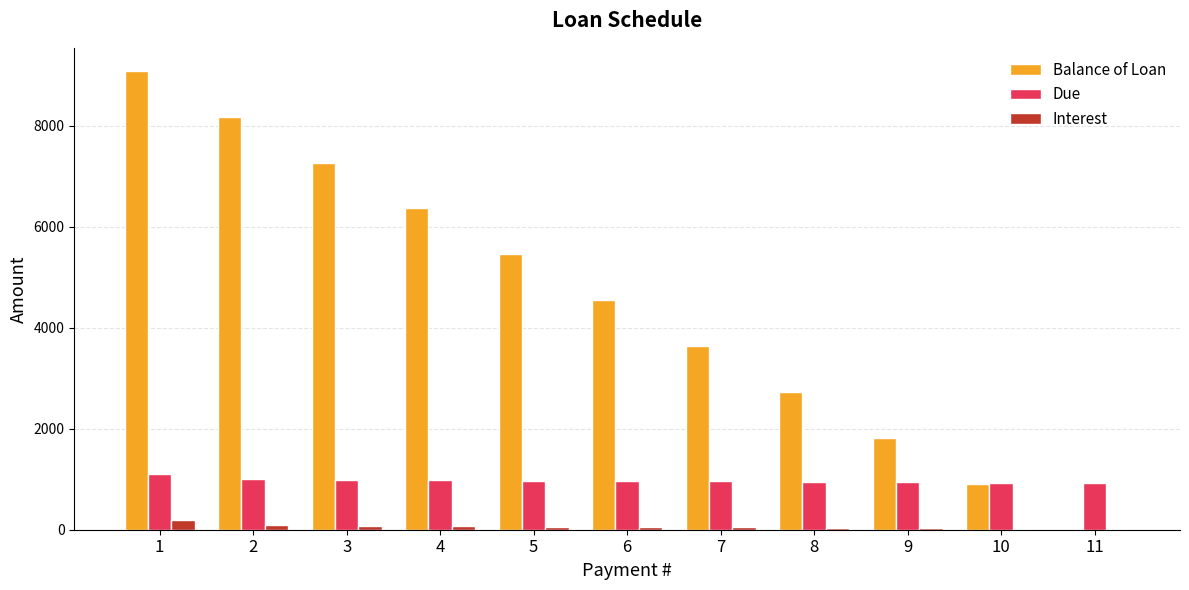

Which series has the largest total across all categories?

Balance of Loan